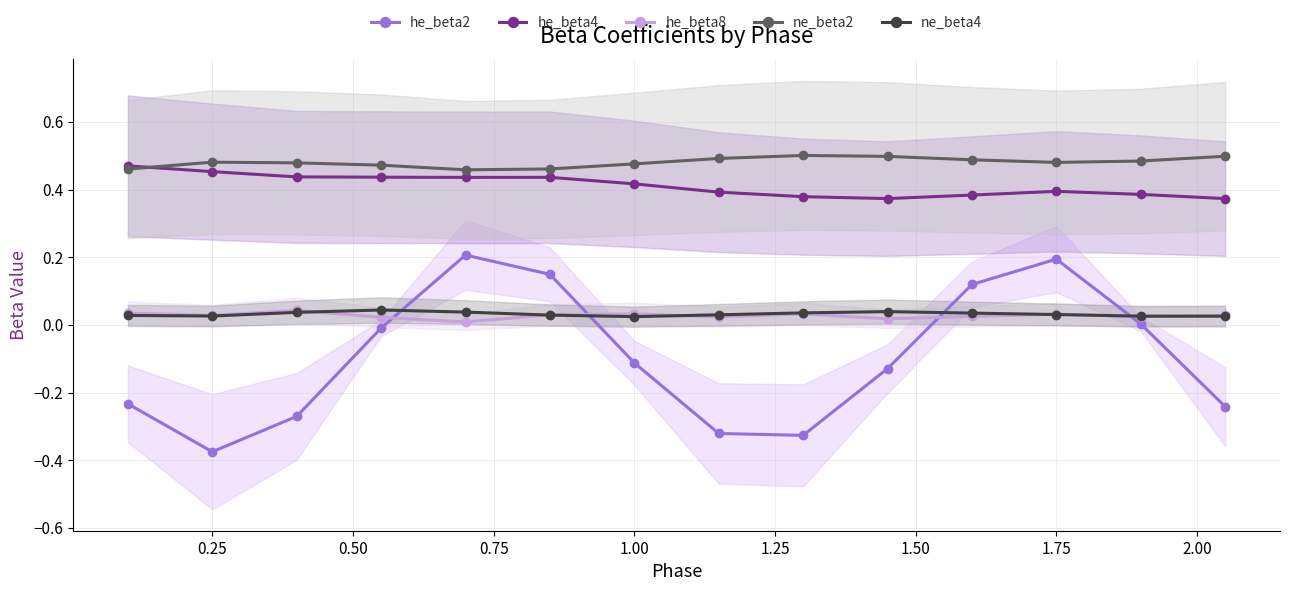

True or false: he_beta4 and ne_beta2 cross at least once.

True